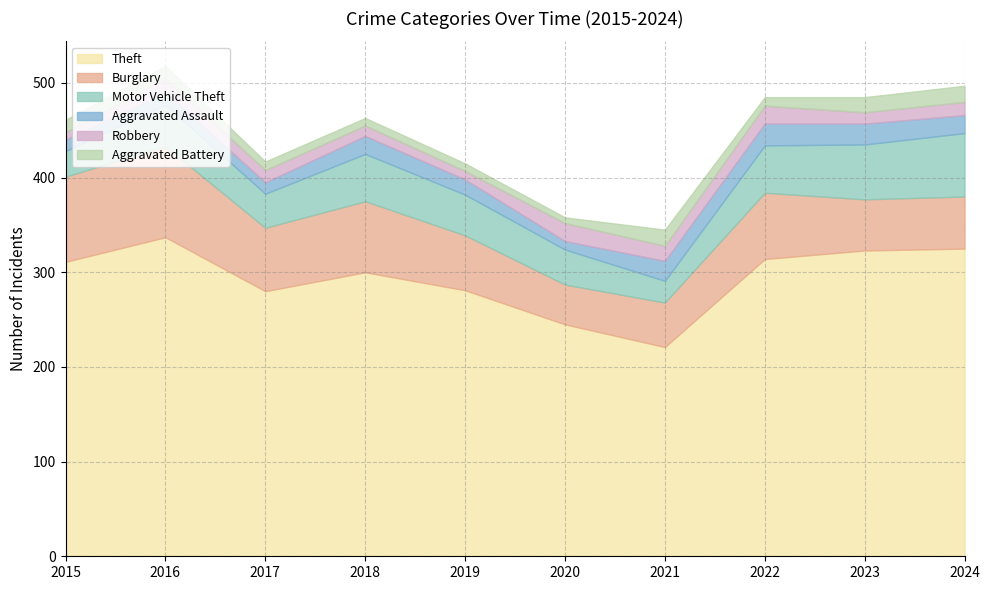

Rank the series by their maximum value, from highest to lowest.

Theft, Burglary, Motor Vehicle Theft, Aggravated Assault, Robbery, Aggravated Battery